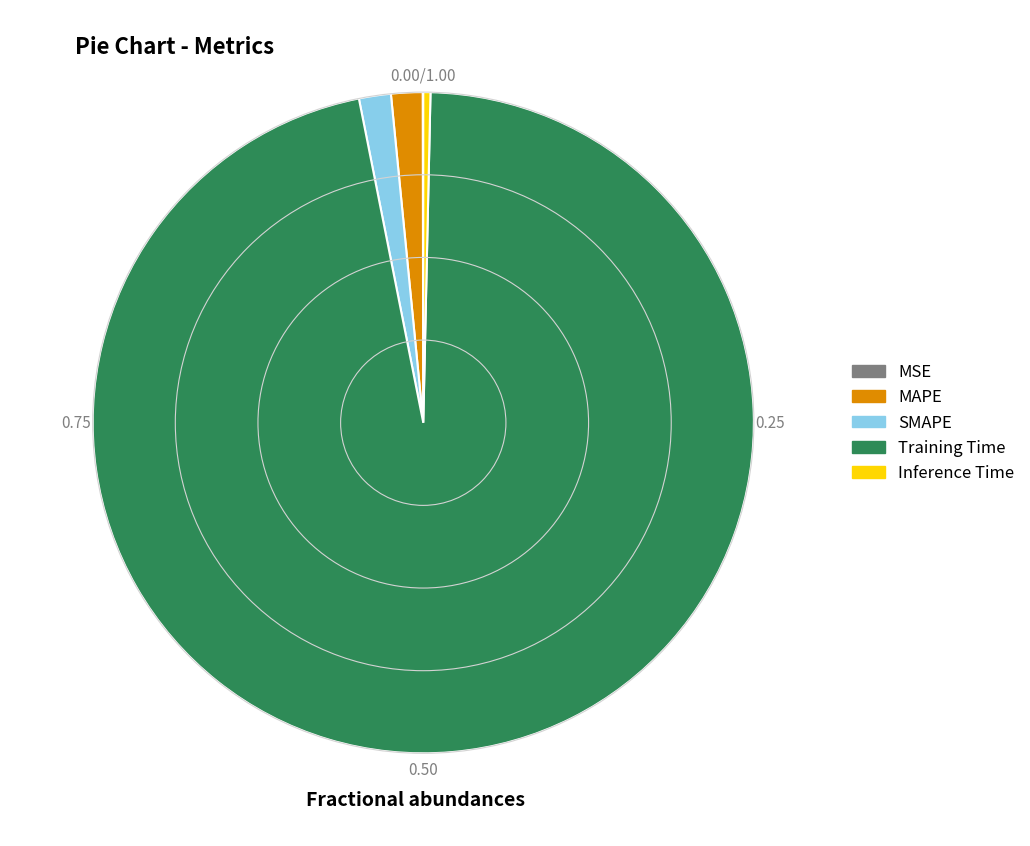

Combined, do MAPE and Inference Time account for over 50%?

No